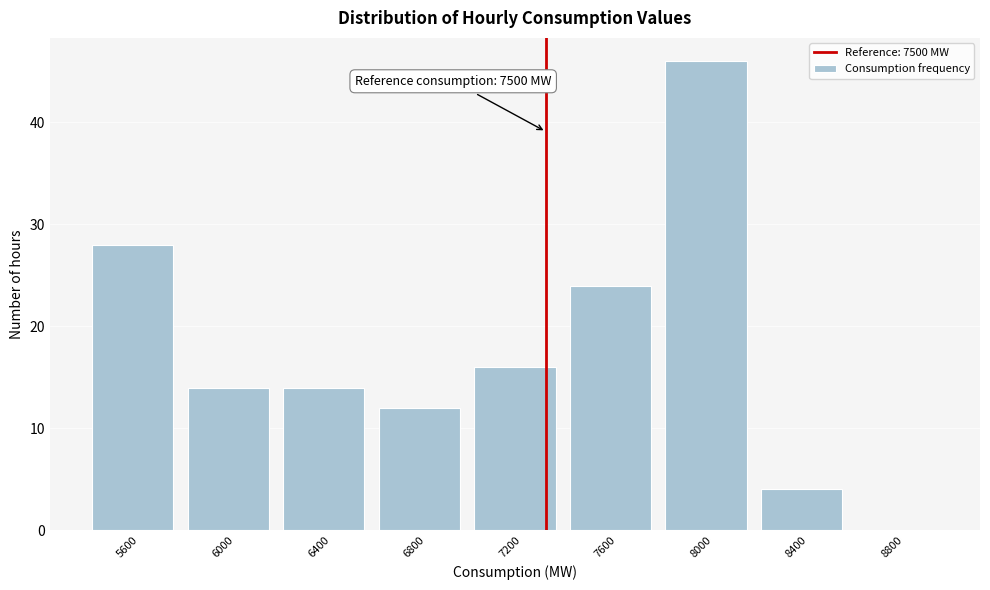

Reading right to left, transcribe all the data shown in this chart.

8800=0	8400=4	8000=46	7600=24	7200=16	6800=12	6400=14	6000=14	5600=28